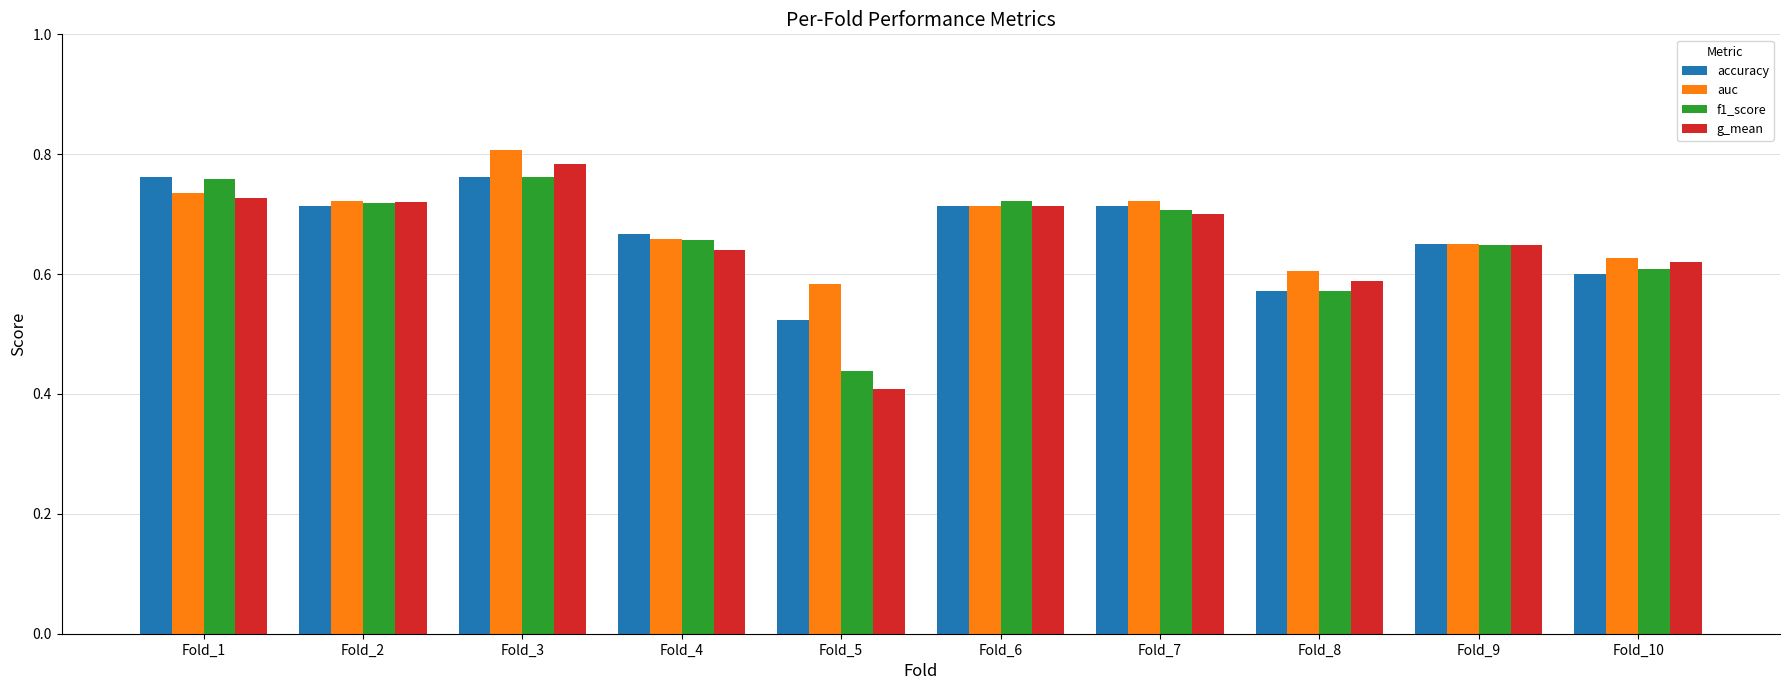

Is the value of auc at Fold_8 greater than the value of accuracy at Fold_5?

Yes